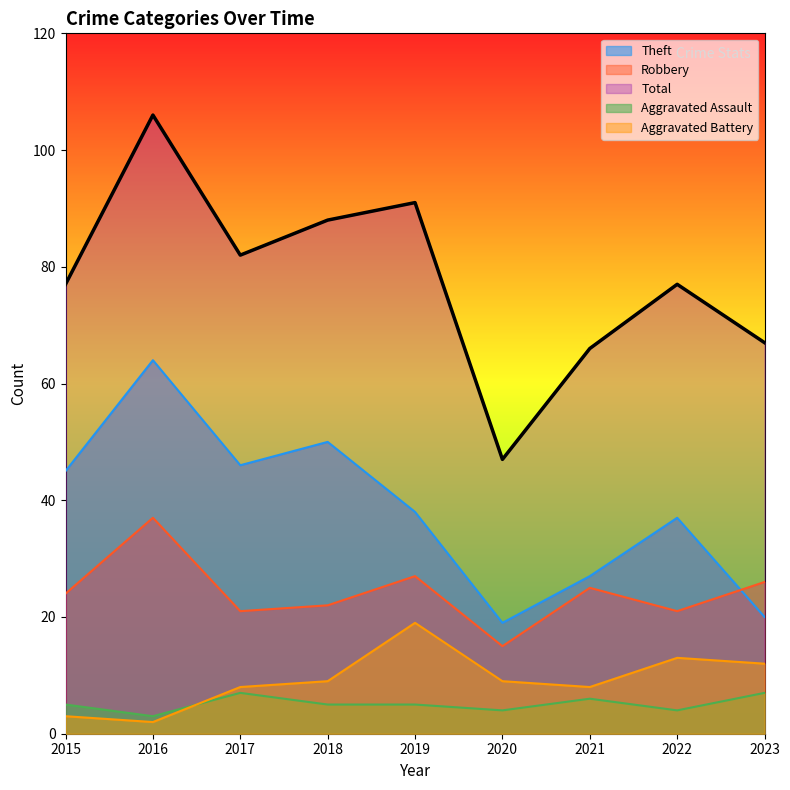

Read the Total value at 2016, to the nearest 10.

110